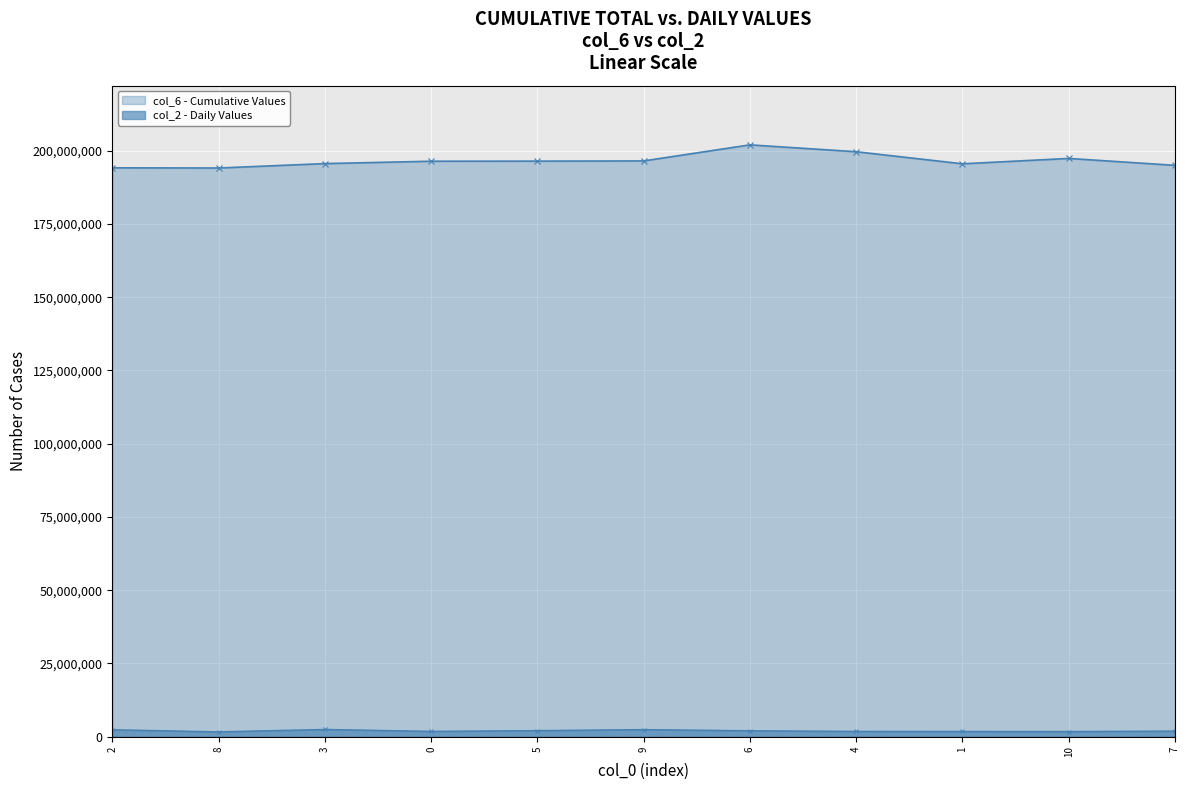

At which label does col_6 first exceed 196426125?

5